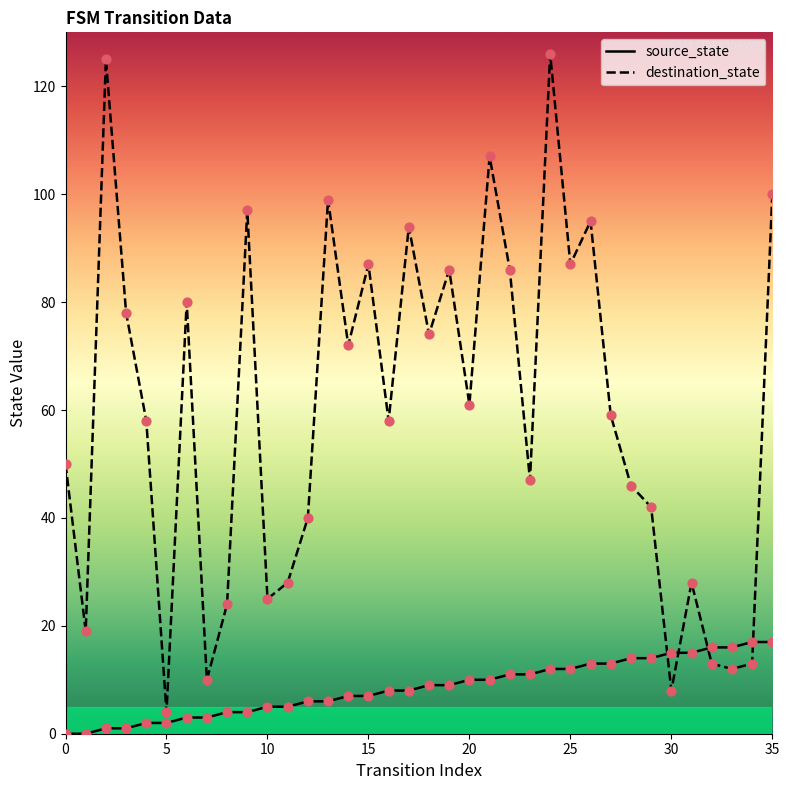

At how many categories does at least one series exceed 90?

8